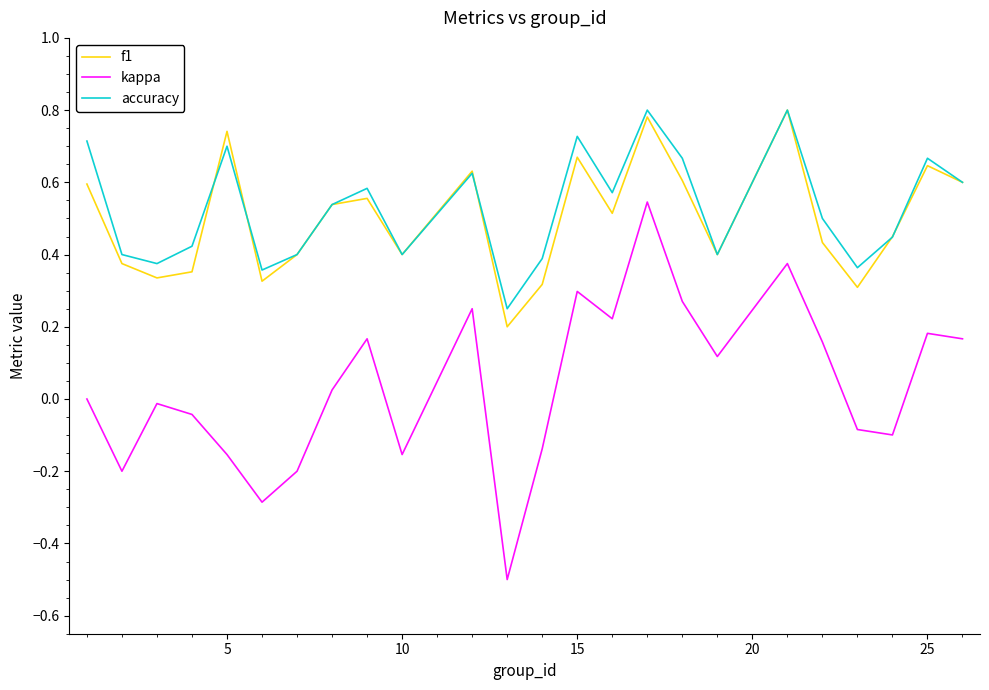

What is the lowest value of the kappa series?

-0.5